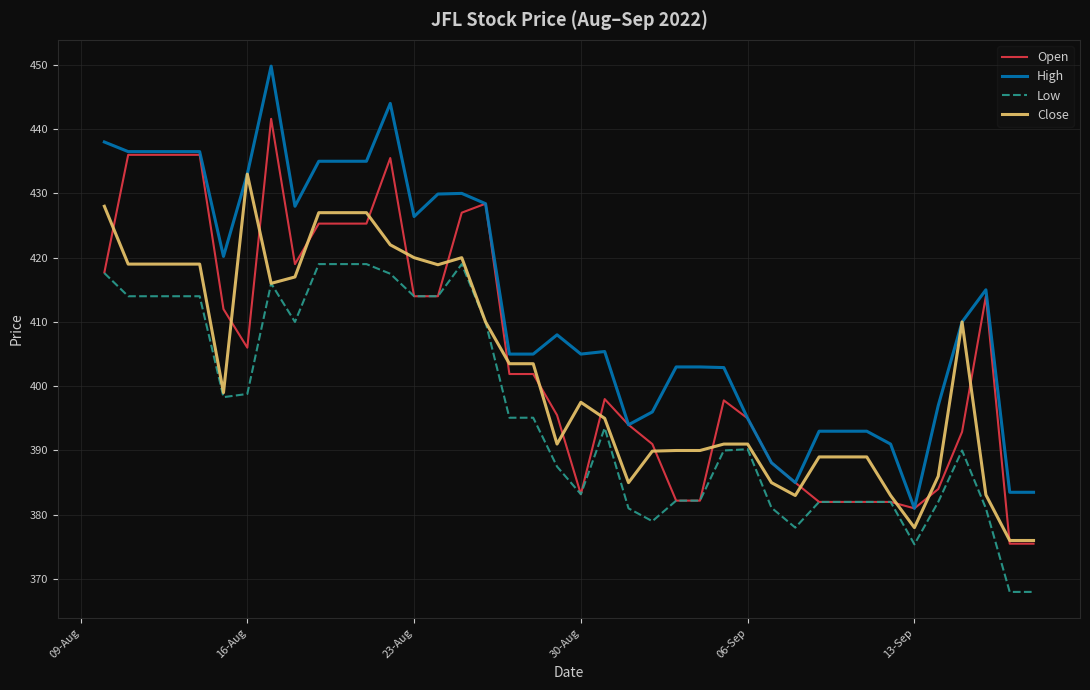

True or false: High has more than 1 interior local peaks.

True